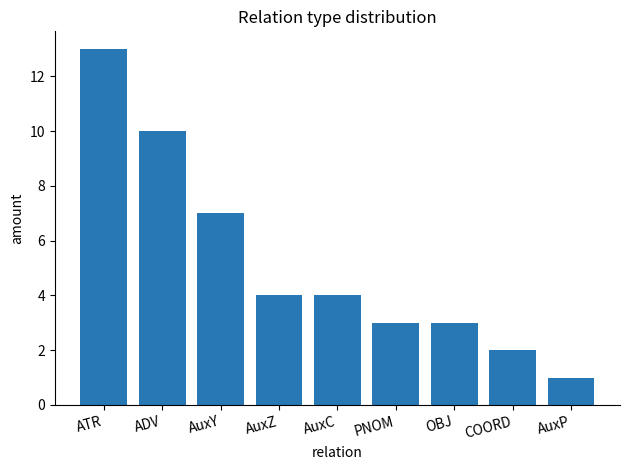

What is the average value?

5